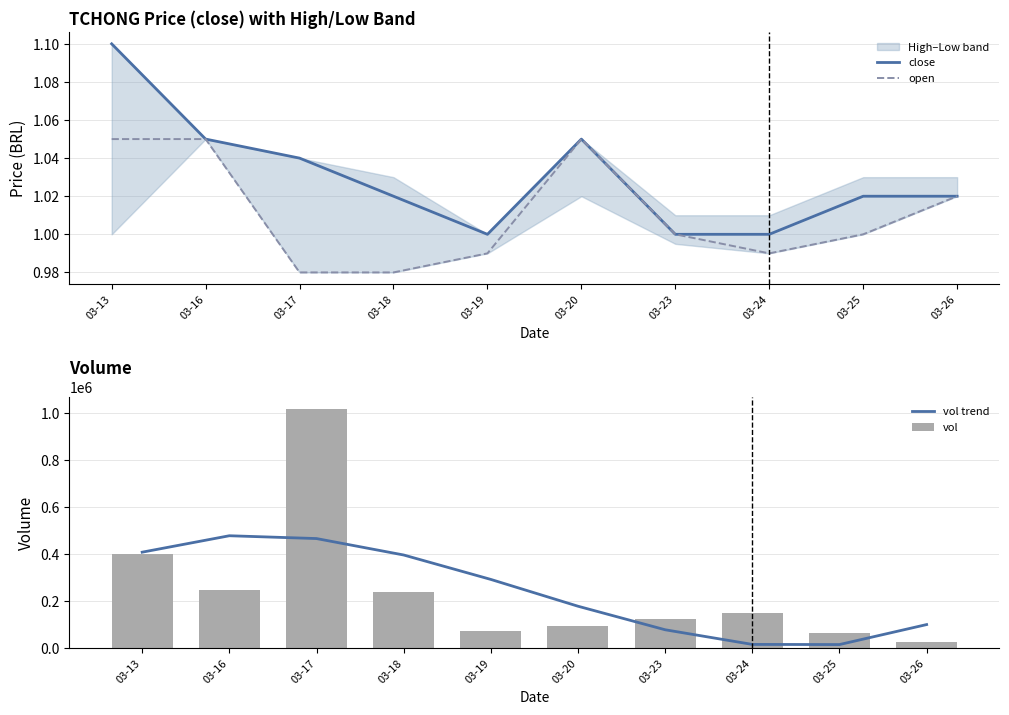

What is the sum of all open values?

10.1